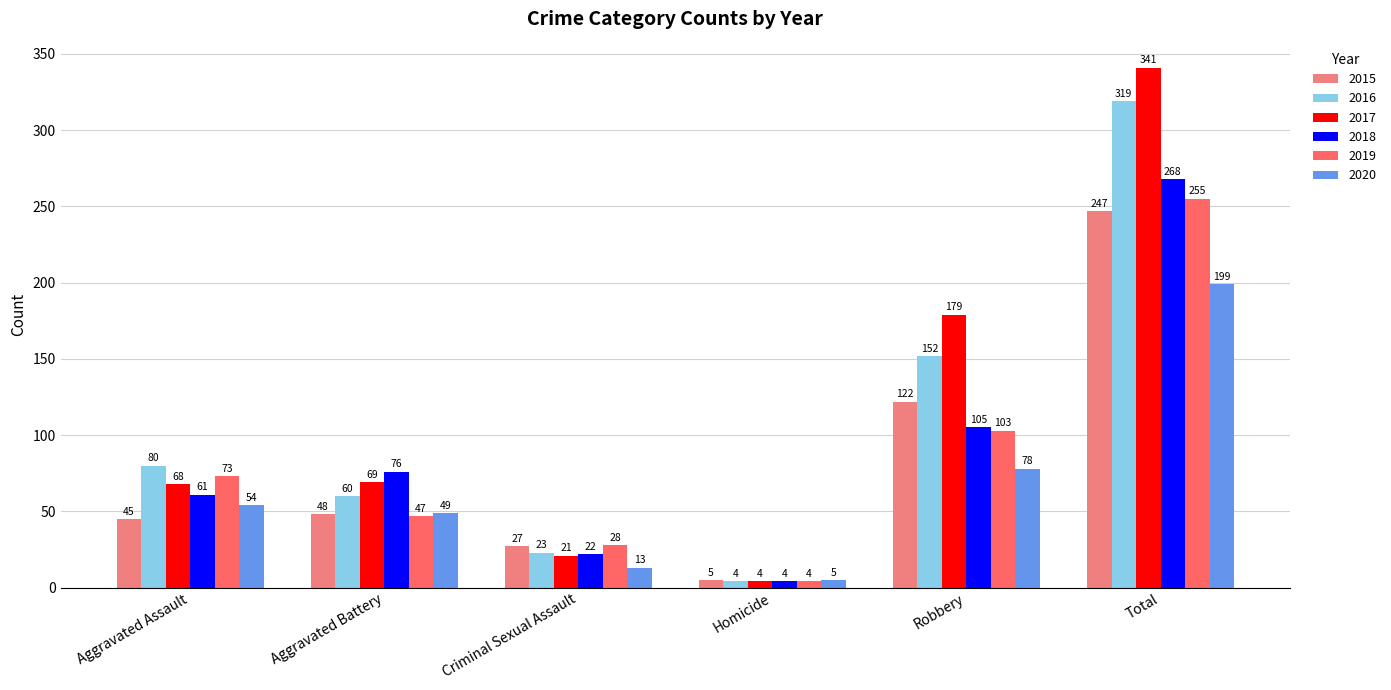

The value of 2020 at Robbery is 127. True or false?

False